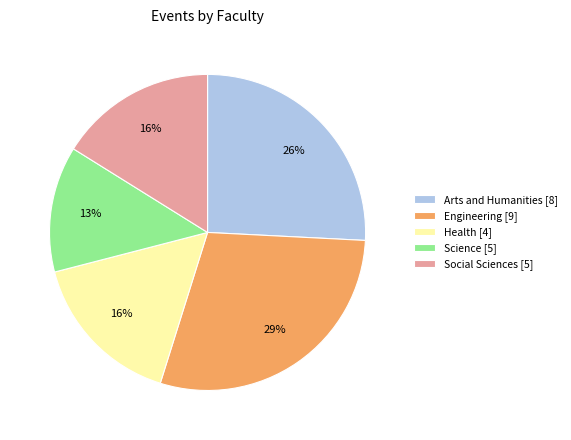

Is it true that Social Sciences [5] is 23% of the pie?

False